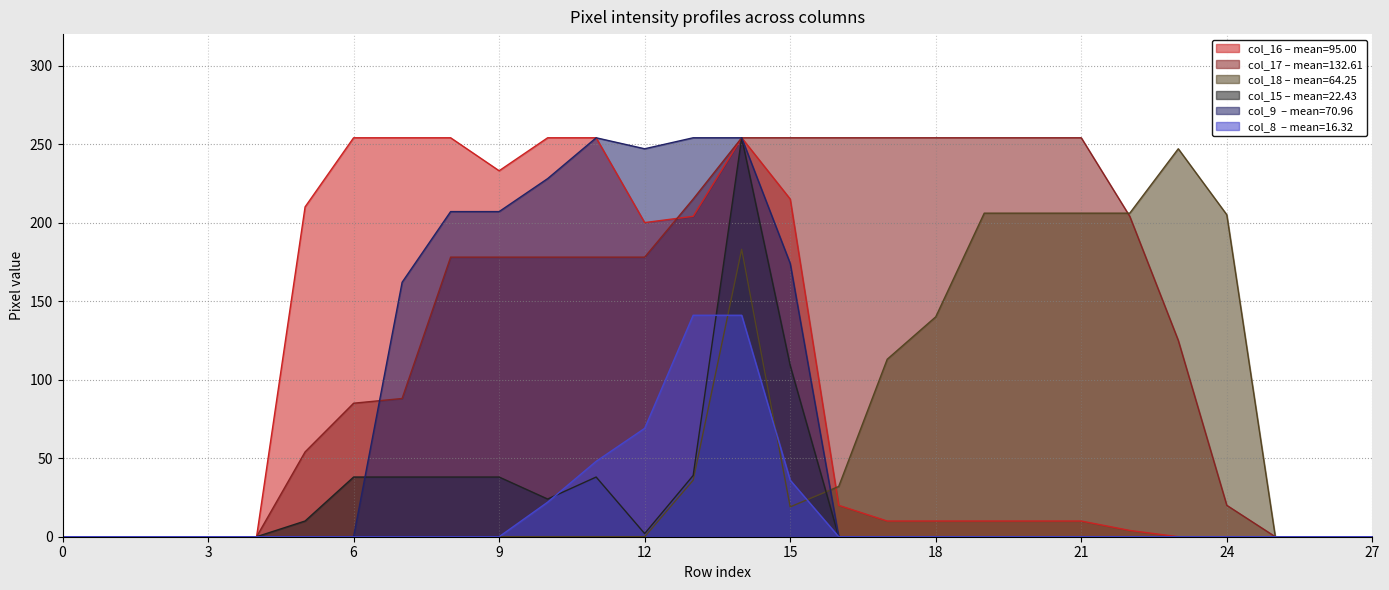

Is it true that col_8 equals 44 at 6?

False